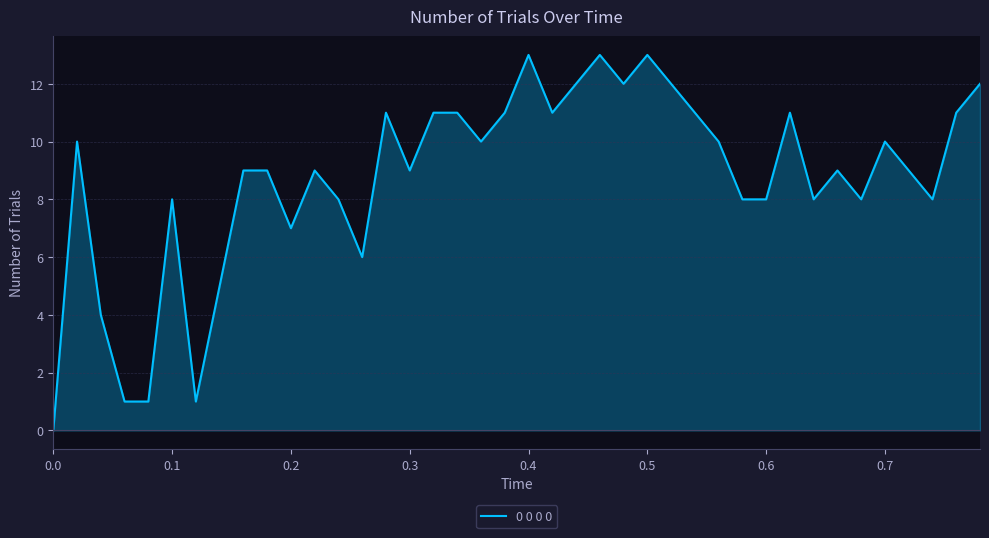

What is the difference between the maximum and minimum values?

13